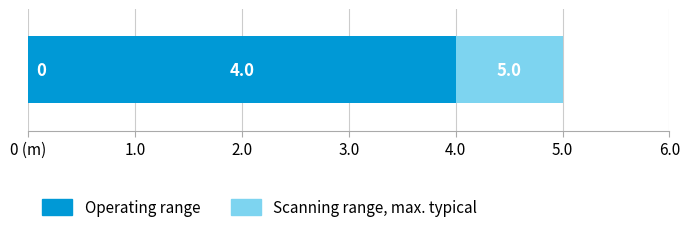

What are all the series names shown in the legend?

Operating range, Scanning range, max. typical